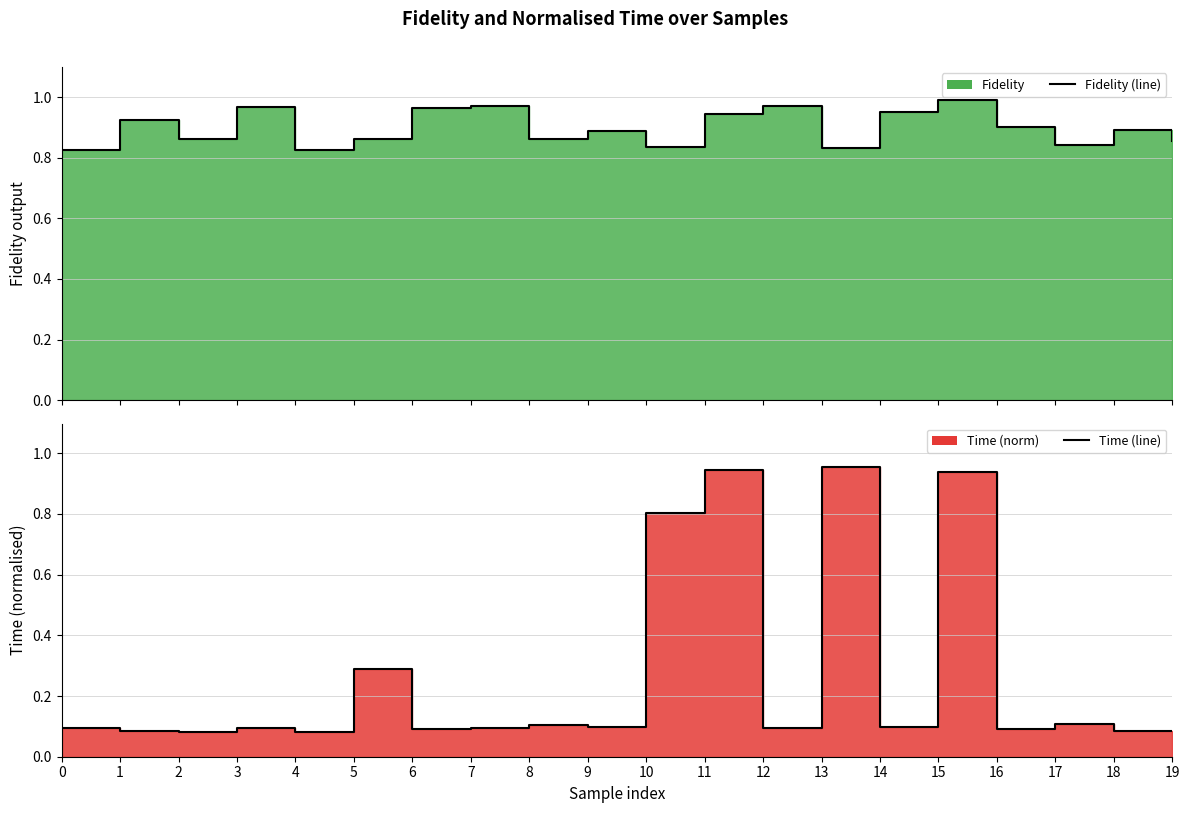

Where is the first local minimum for Time (line)?

2